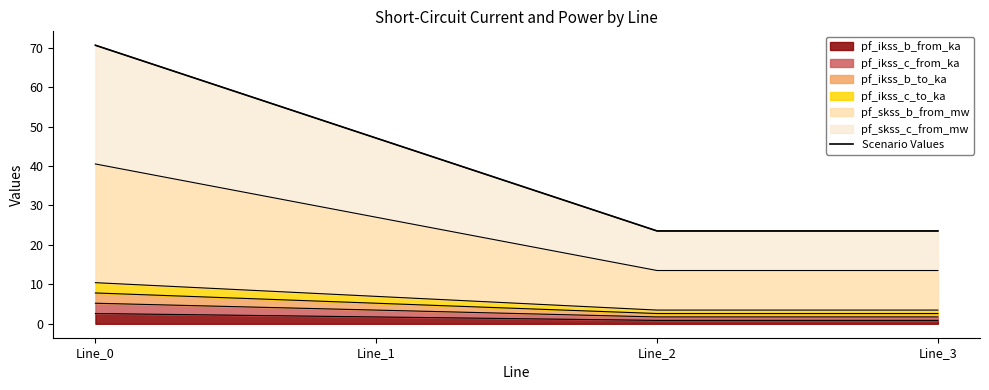

What is the approximate value at Line_3?

23.5